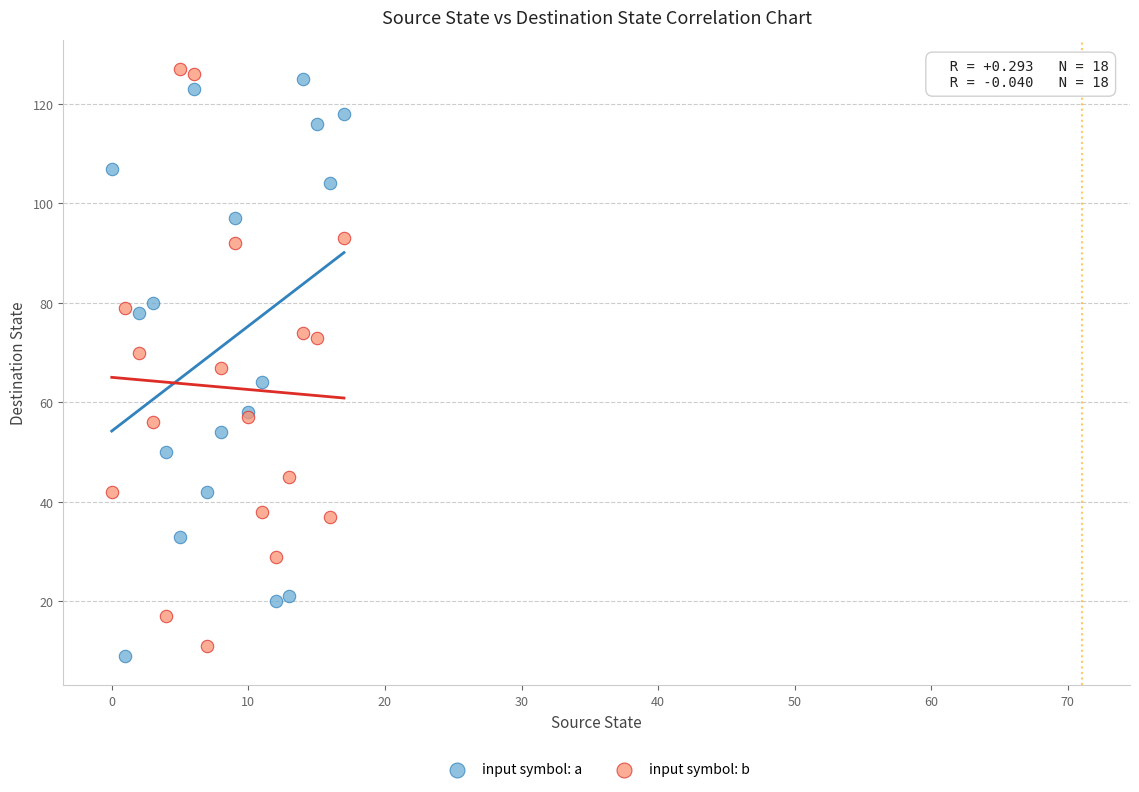

What are all the series names shown in the legend?

input symbol: a, input symbol: b